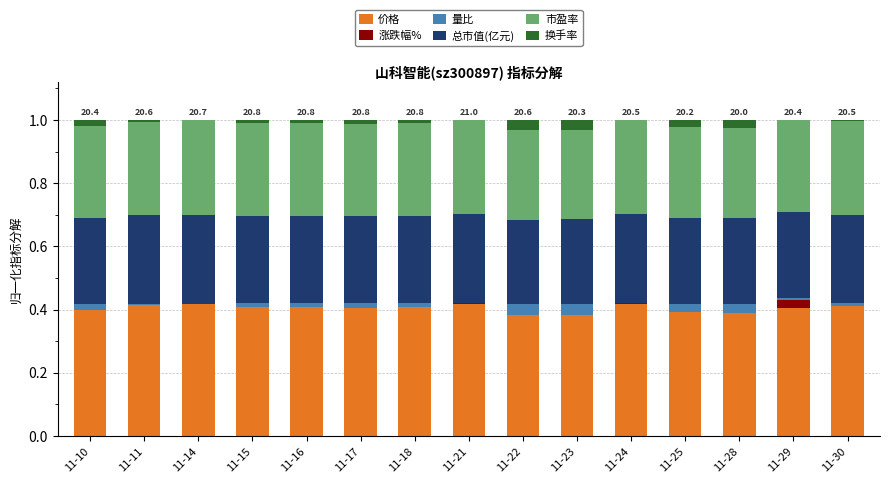

What is the sum of all 价格 values?

6.1